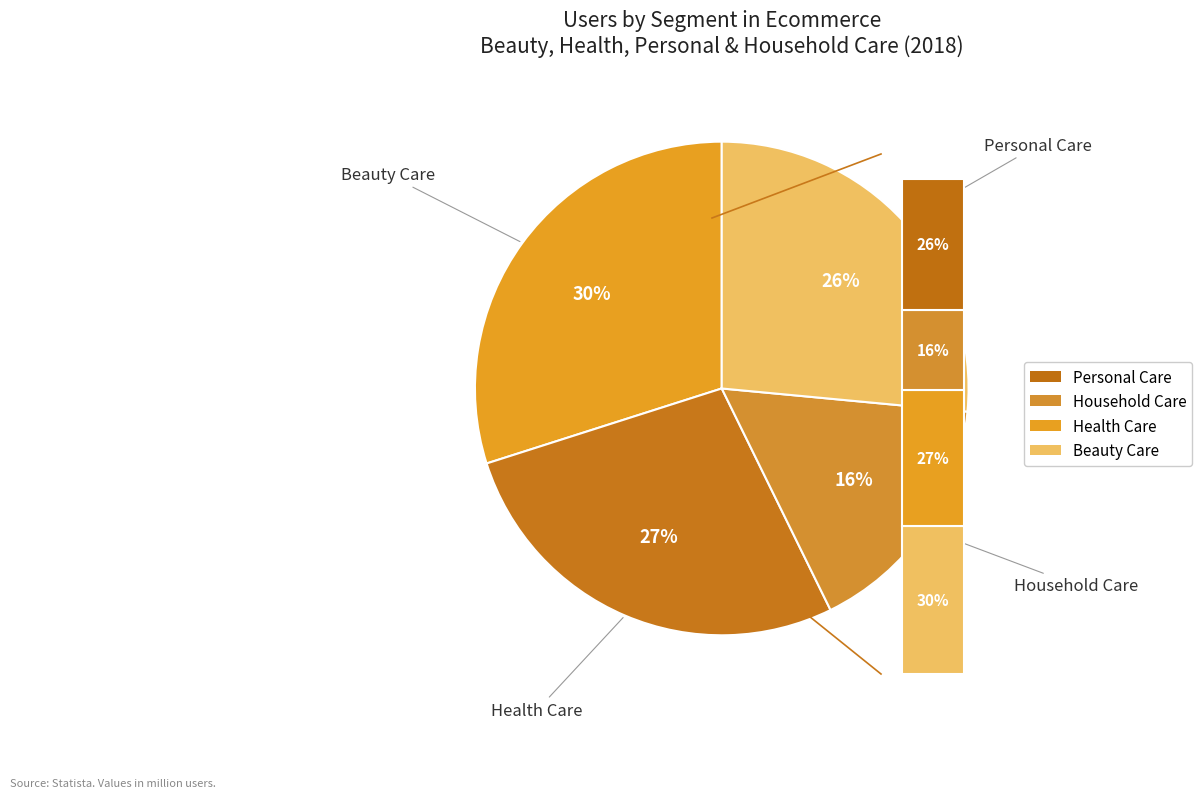

Which has a higher value, Personal Care or Health Care?

Health Care